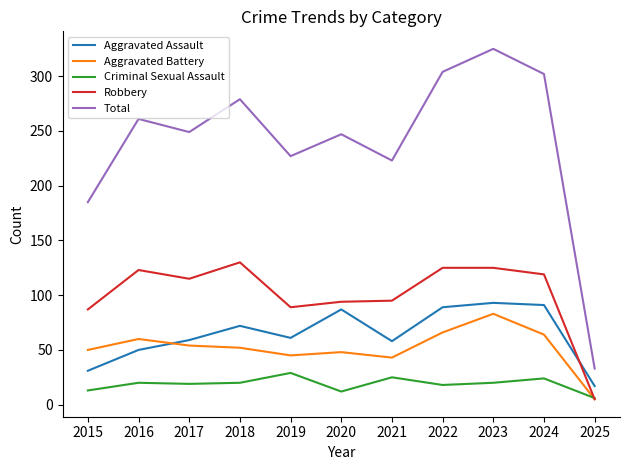

How many values in the Total series are below 249?

5